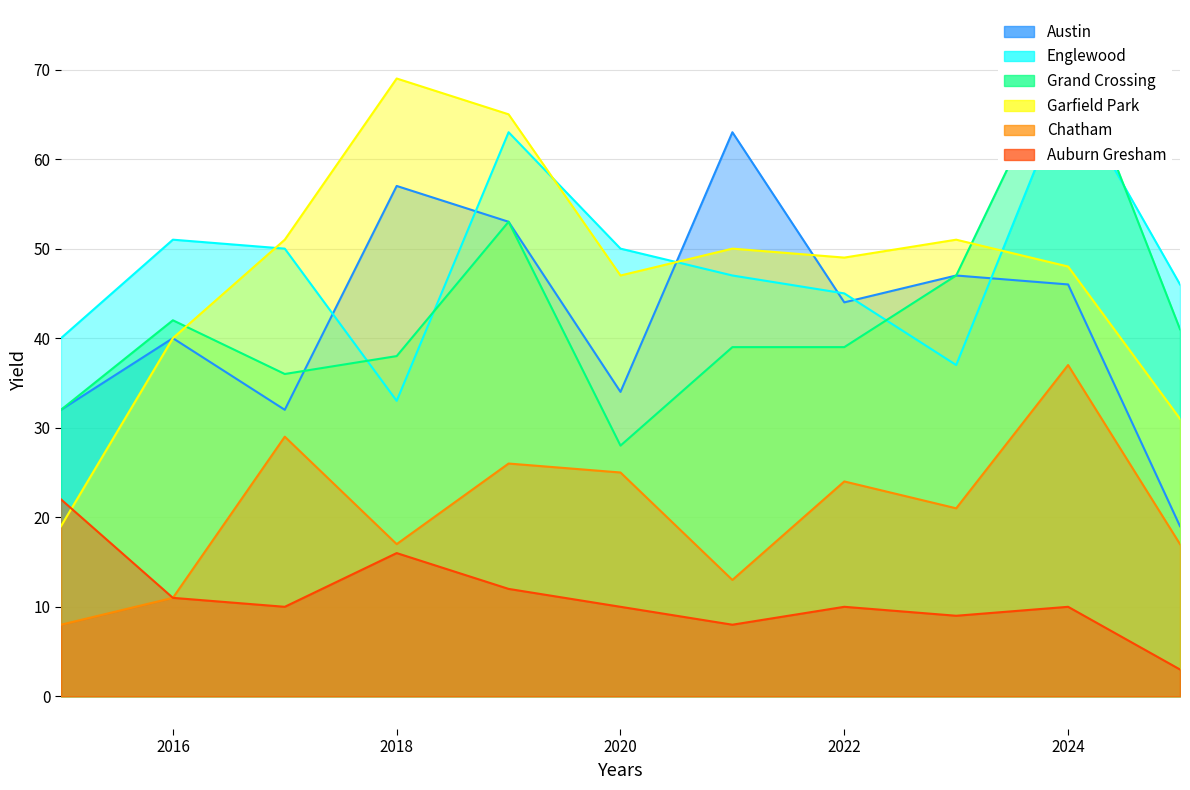

What is the minimum value shown in the chart?

3